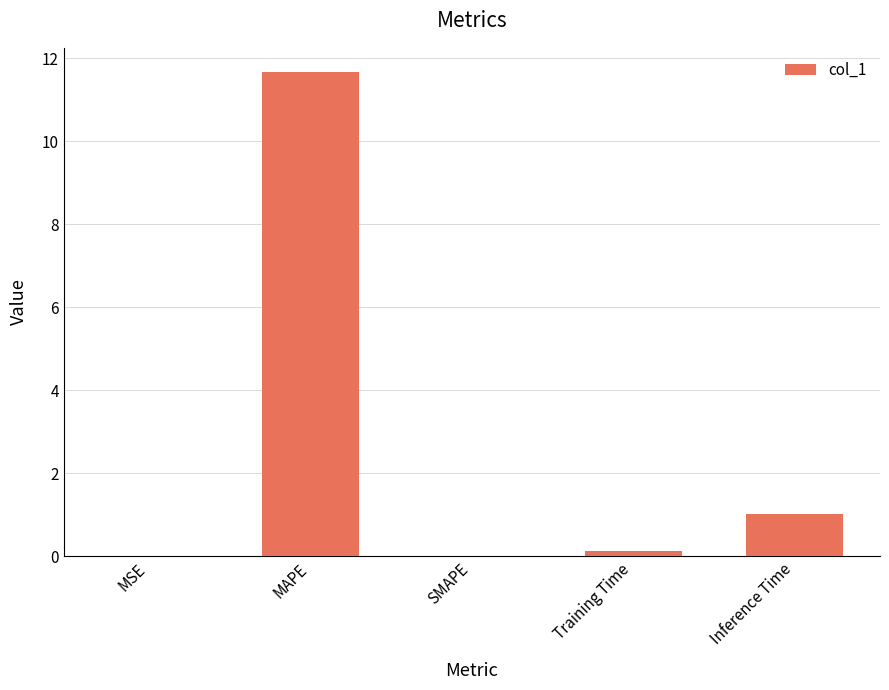

What is the greatest value displayed?

11.7